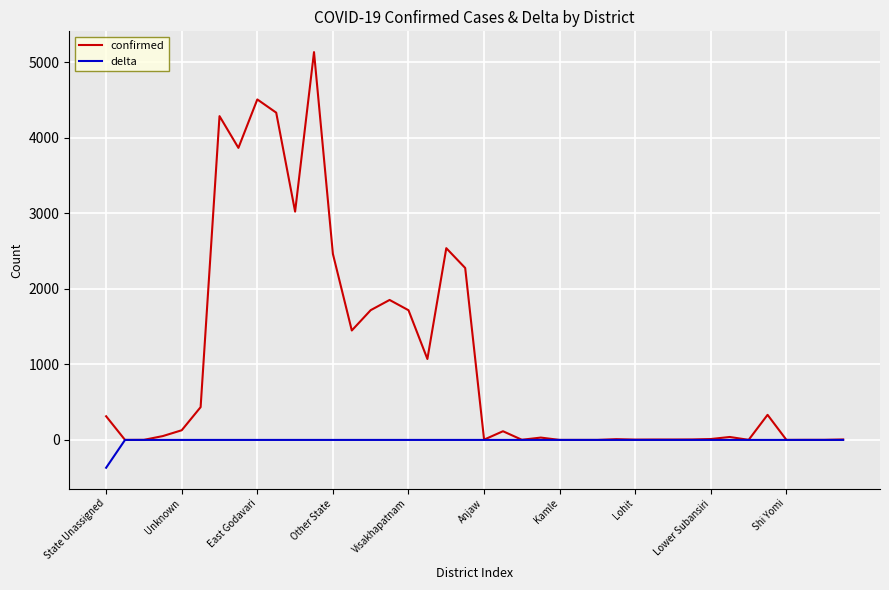

How many lines are shown in the chart?

2